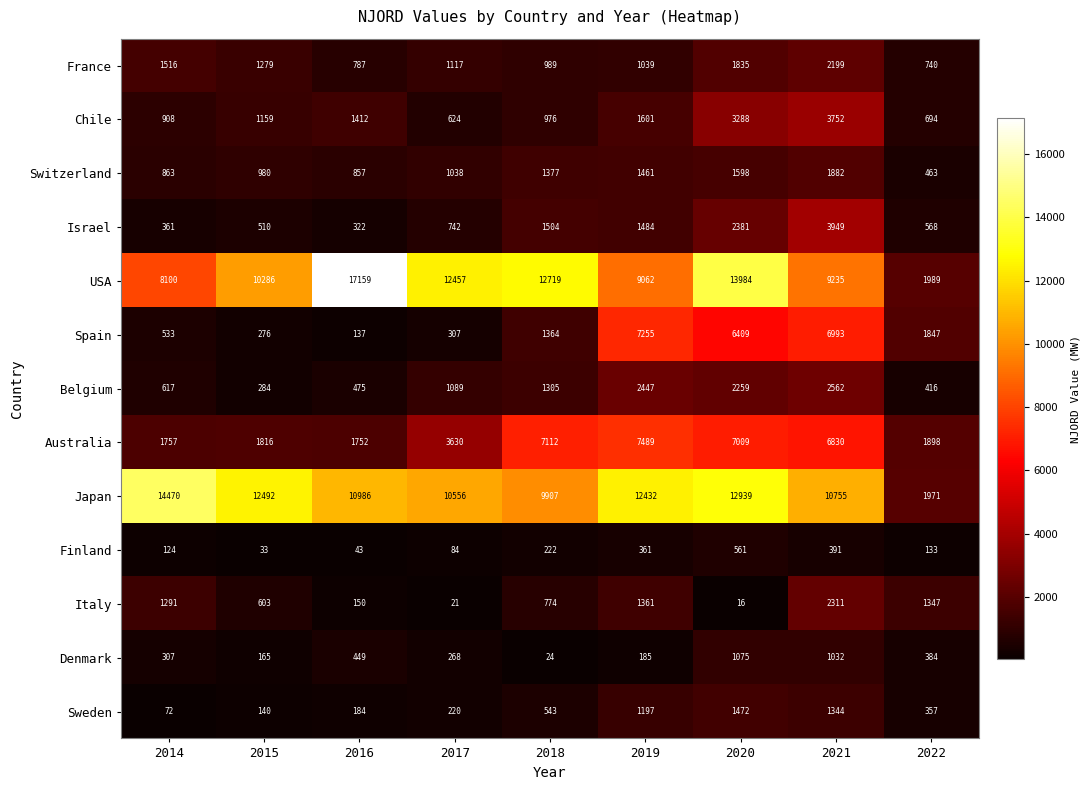

Where is Japan nearest to the value 8220?

2018